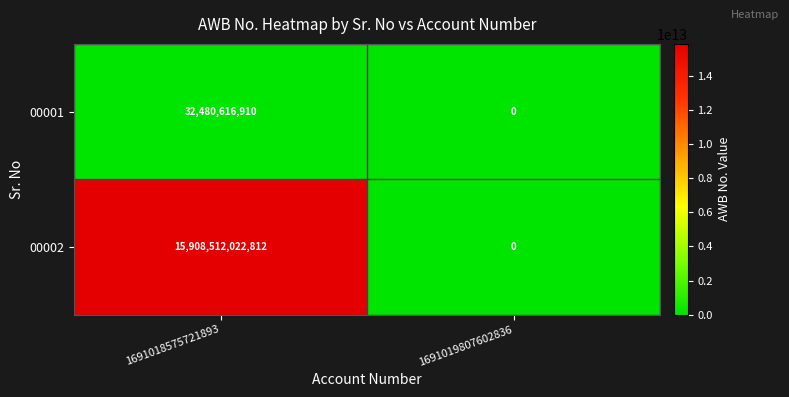

Reading right to left, what are all the values shown in this chart?

00001: 1691019807602836=0	1691018575721893=32480616910
00002: 1691019807602836=0	1691018575721893=15908512022812